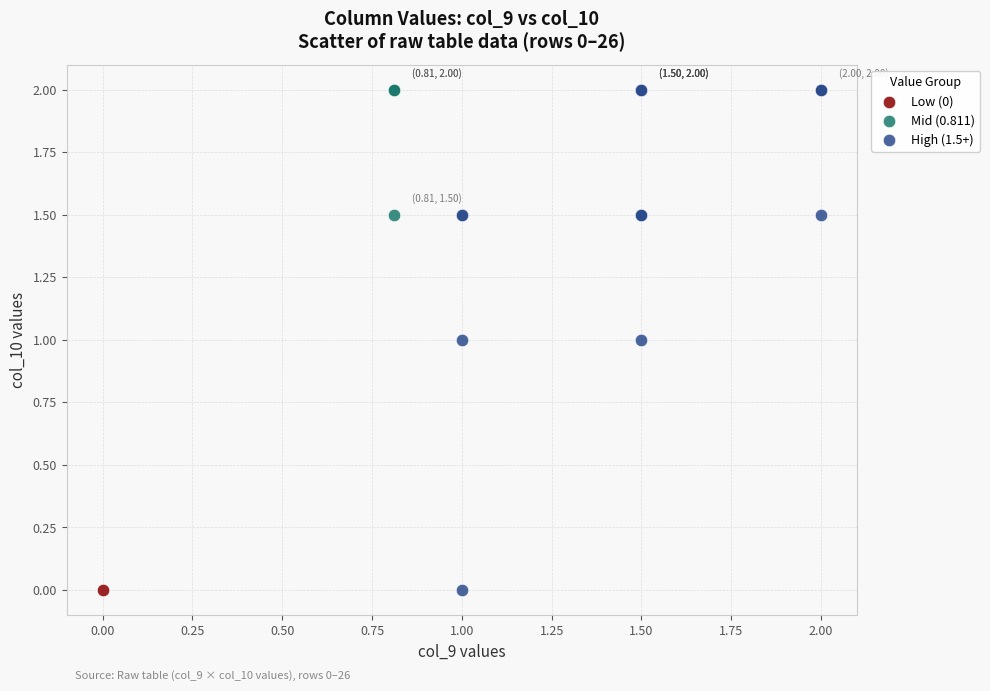

What are all the series names shown in the legend?

Low (0), Mid (0.811), High (1.5+)